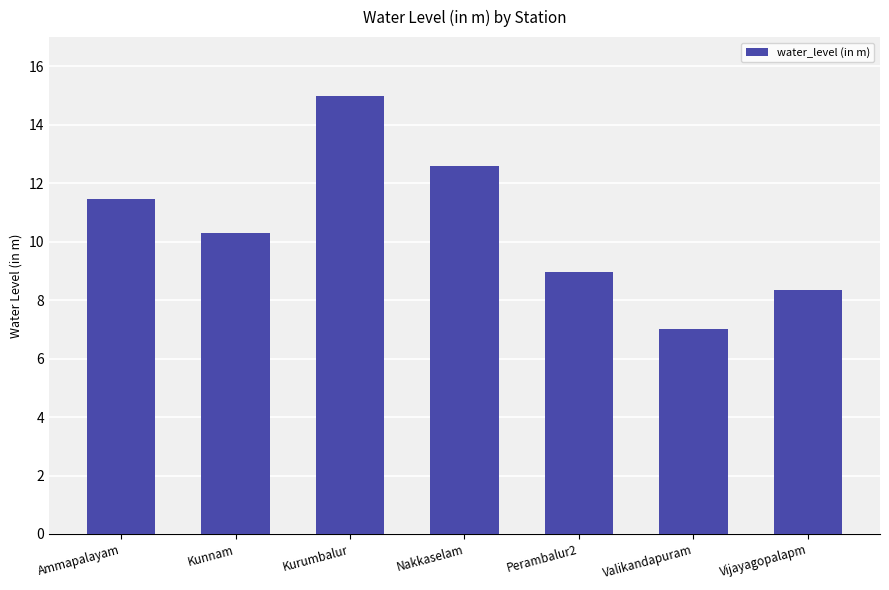

Rank the categories by value from lowest to highest.

Valikandapuram, Vijayagopalapm, Perambalur2, Kunnam, Ammapalayam, Nakkaselam, Kurumbalur